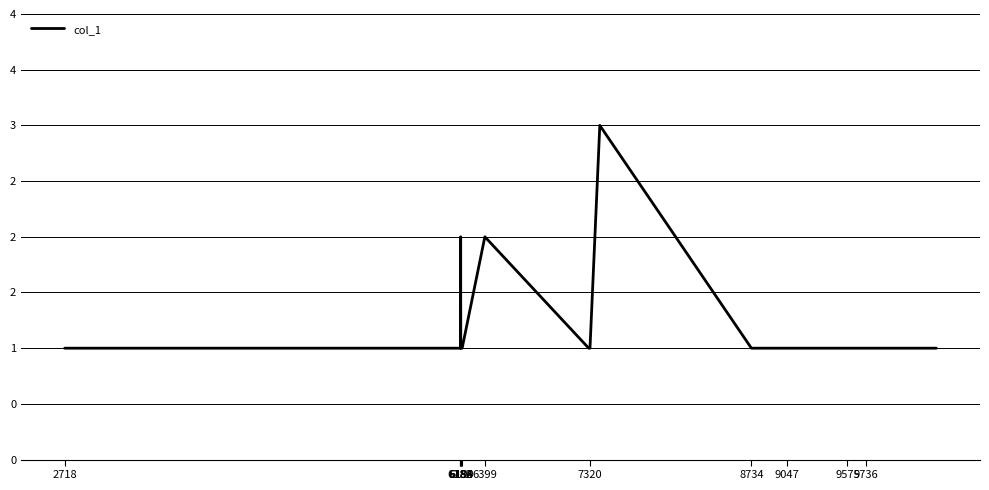

Does the chart display data point markers on the line(s)?

No